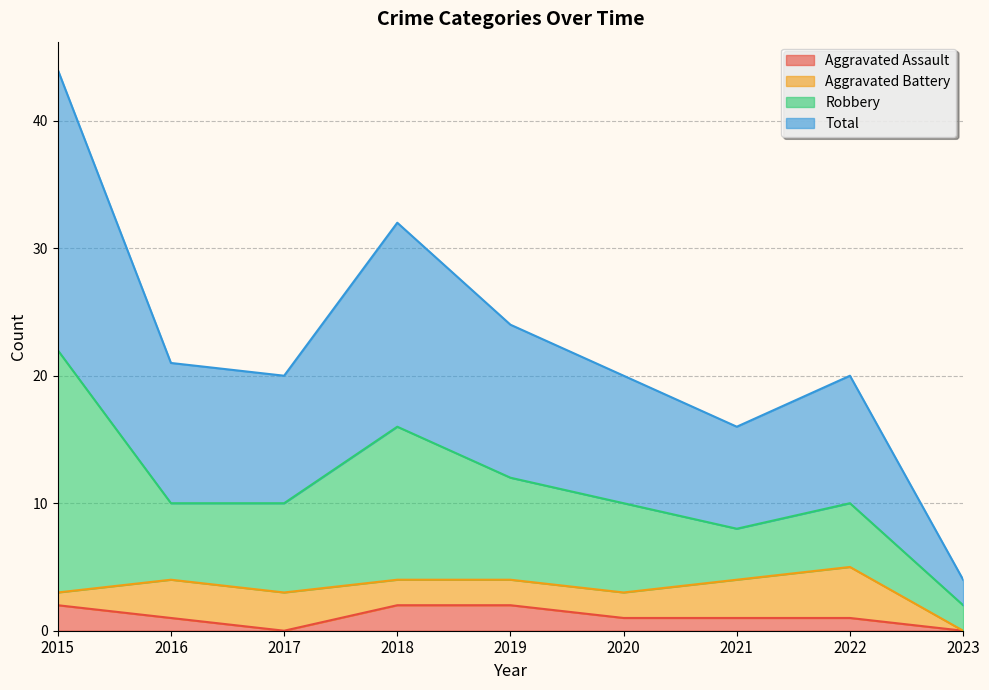

True or false: Total and Aggravated Assault cross at least once.

False